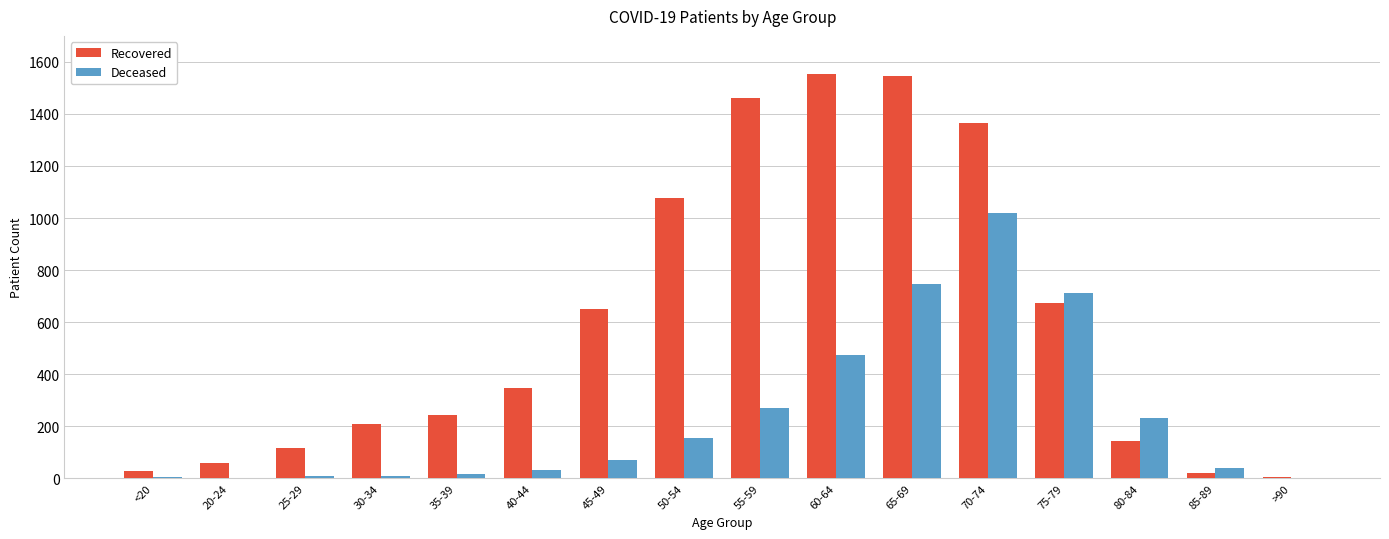

Count the number of categories in the chart.

16